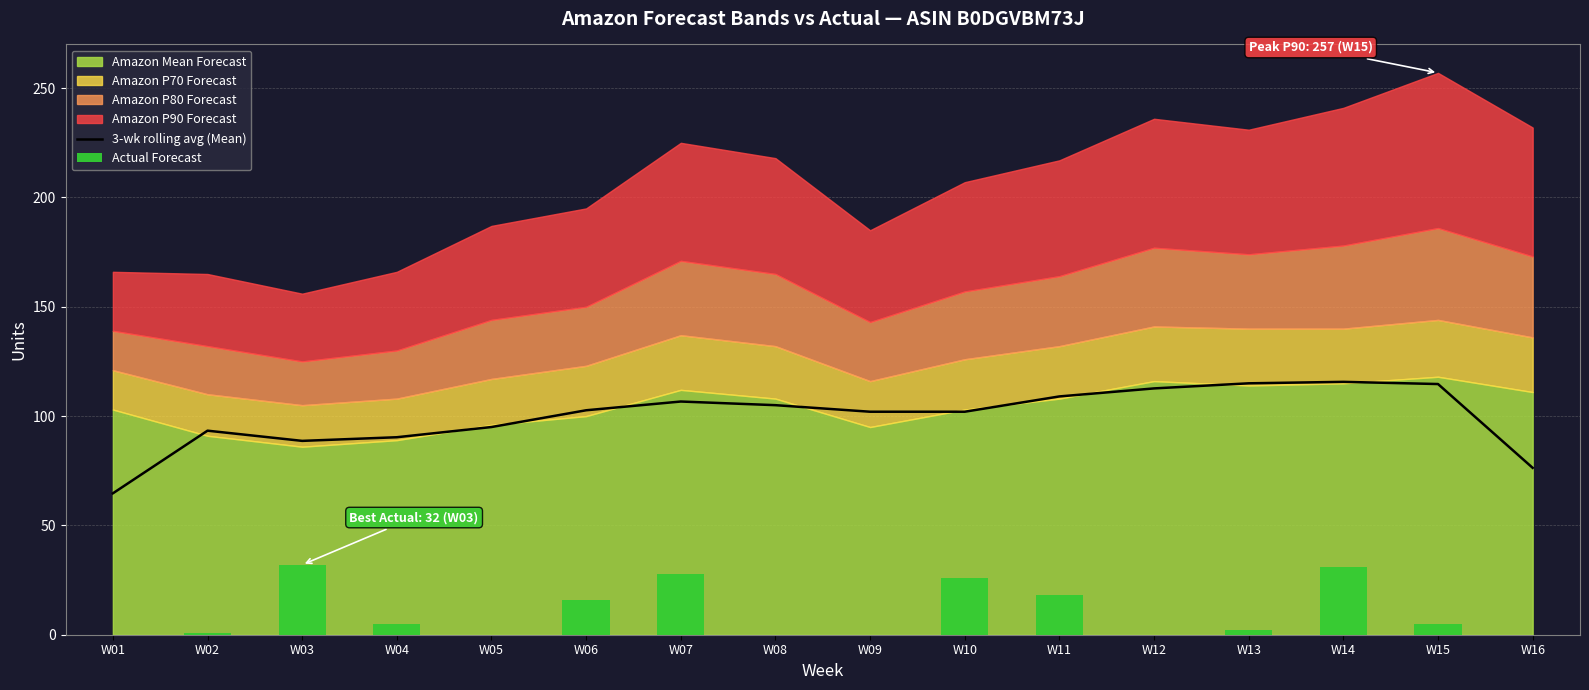

What is the difference between the second highest and second lowest values in the Actual Forecast series?

31.0